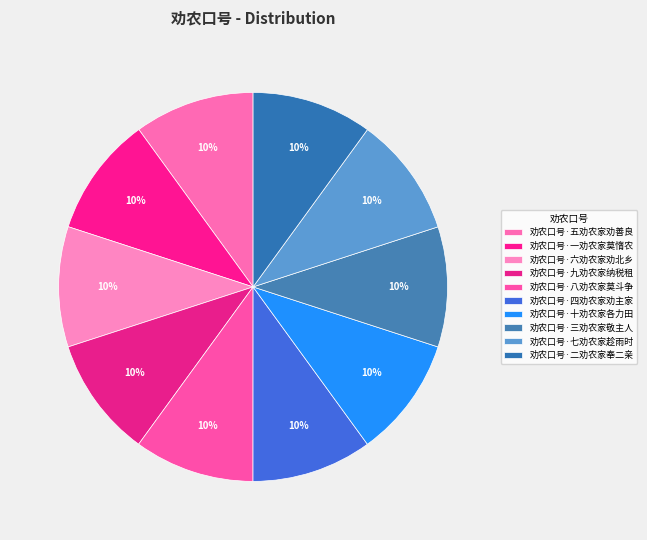

Count the number of slices in the pie.

10